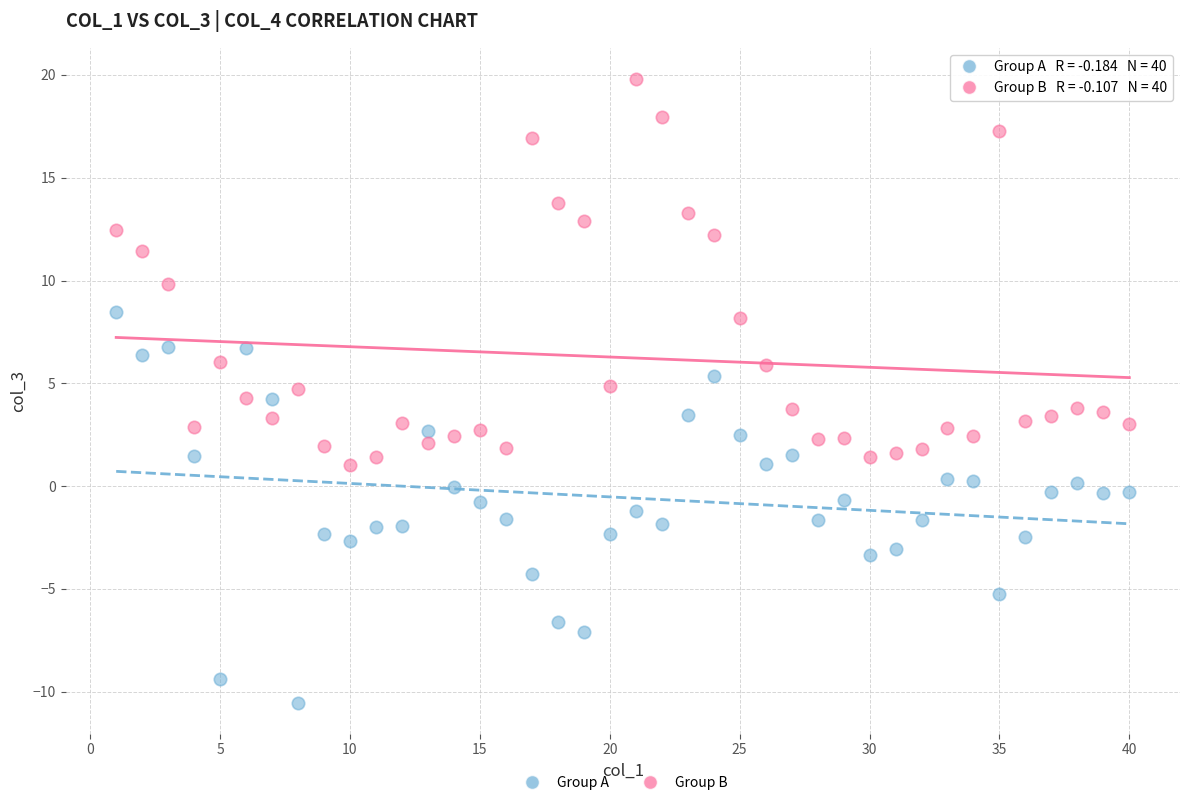

Across all data points, what is the range of Y values (max minus min)?

30.3